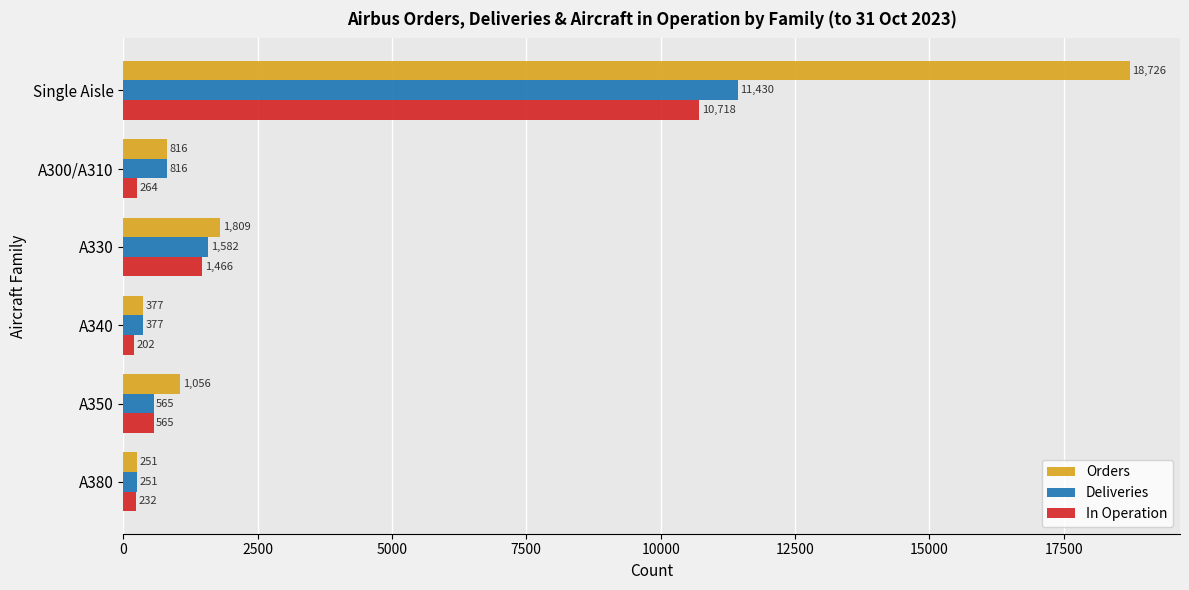

What is the difference between the maximum and minimum values in the In Operation series?

10516